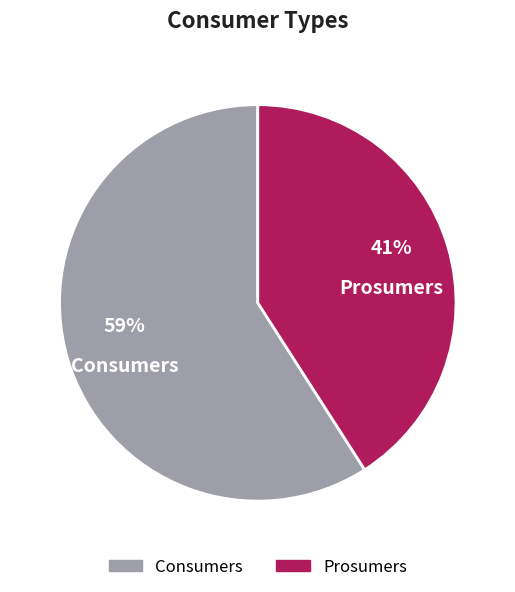

To the nearest percent, what percentage of the pie is Prosumers?

41%